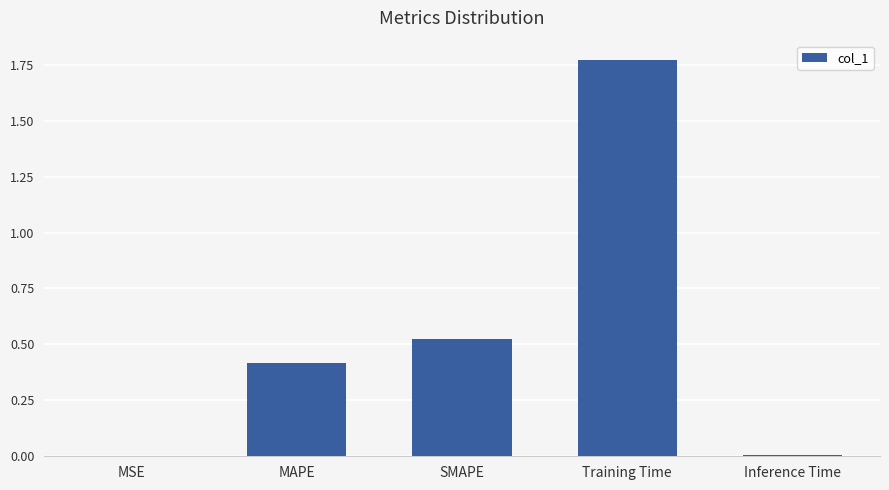

Which category has the highest value across all series?

Training Time